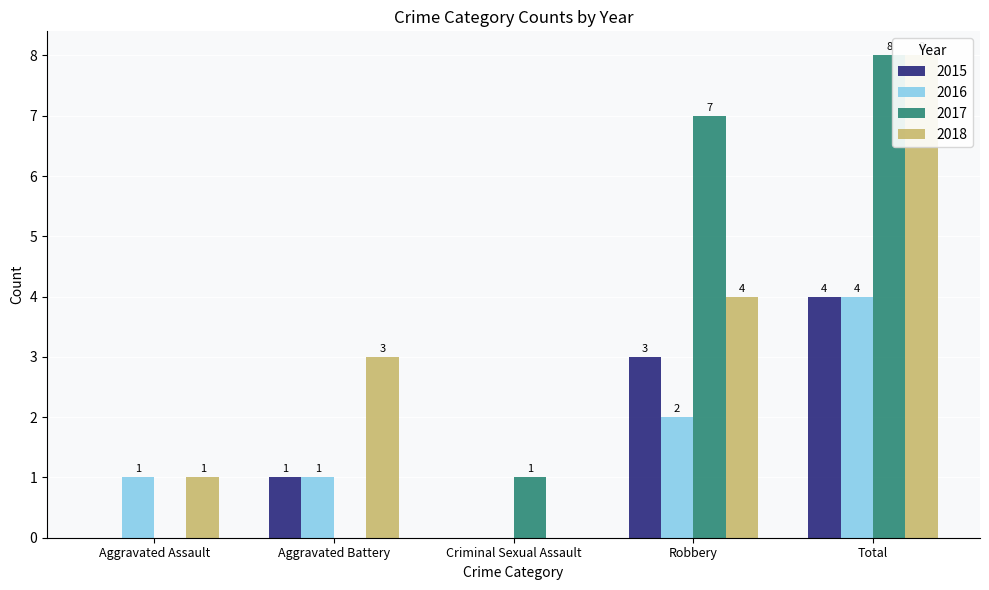

What position from the left is Criminal Sexual Assault?

3